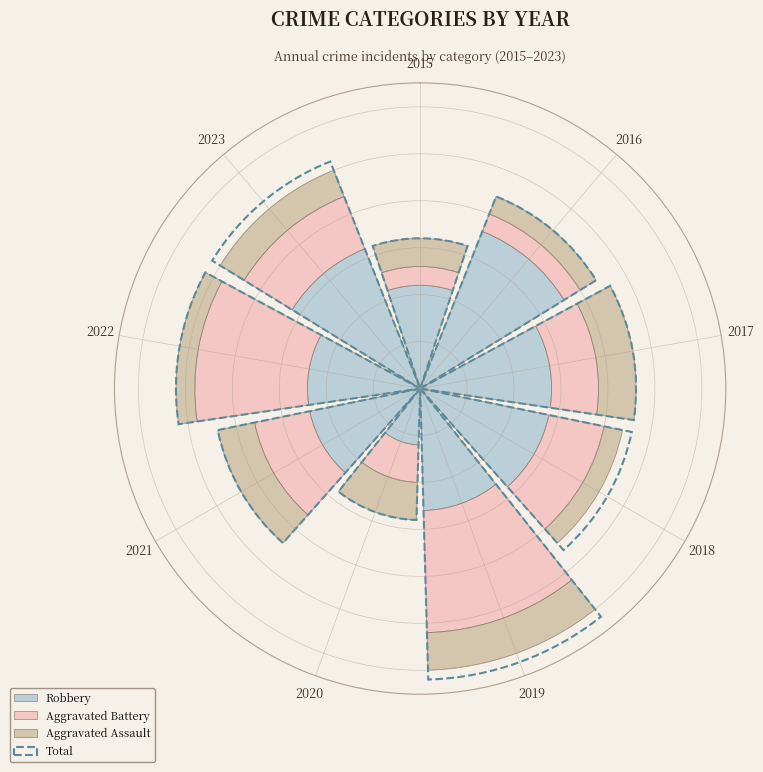

Rank the series at 2021 from highest to lowest value.

Total, Robbery, Aggravated Battery, Aggravated Assault